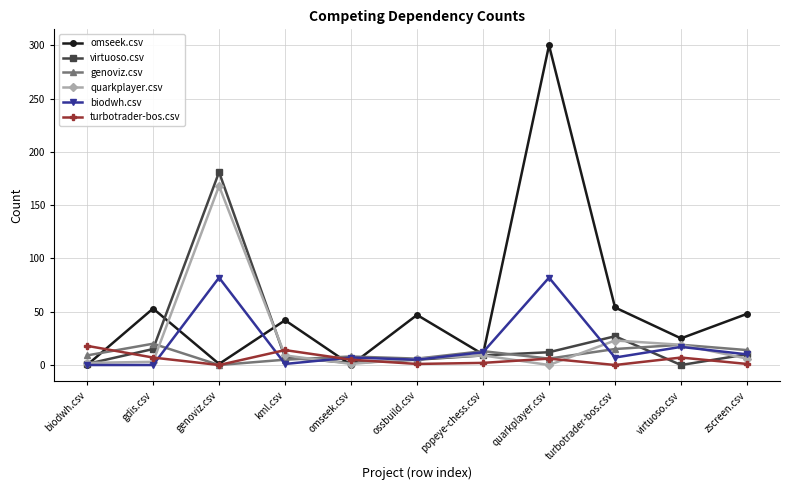

At which category does genoviz.csv reach its first local peak?

gdis.csv